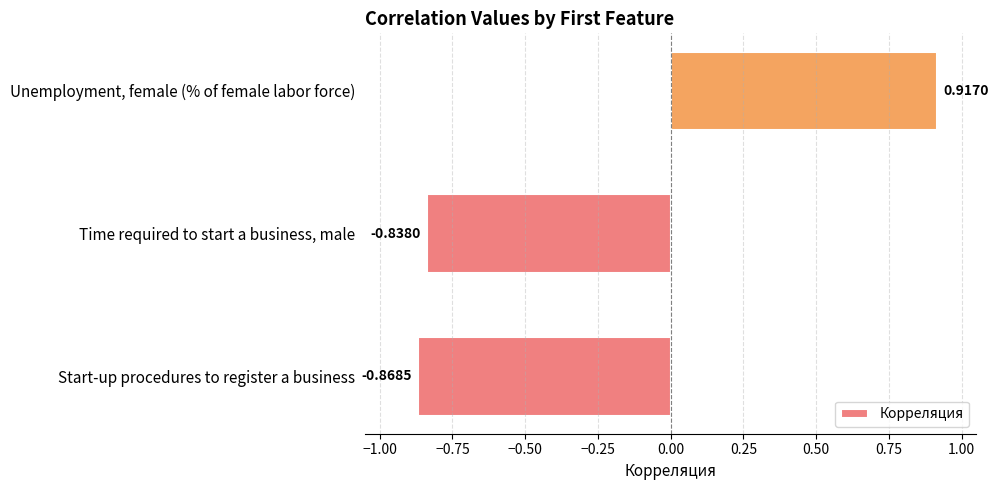

What is the difference between the maximum and second lowest values?

1.8